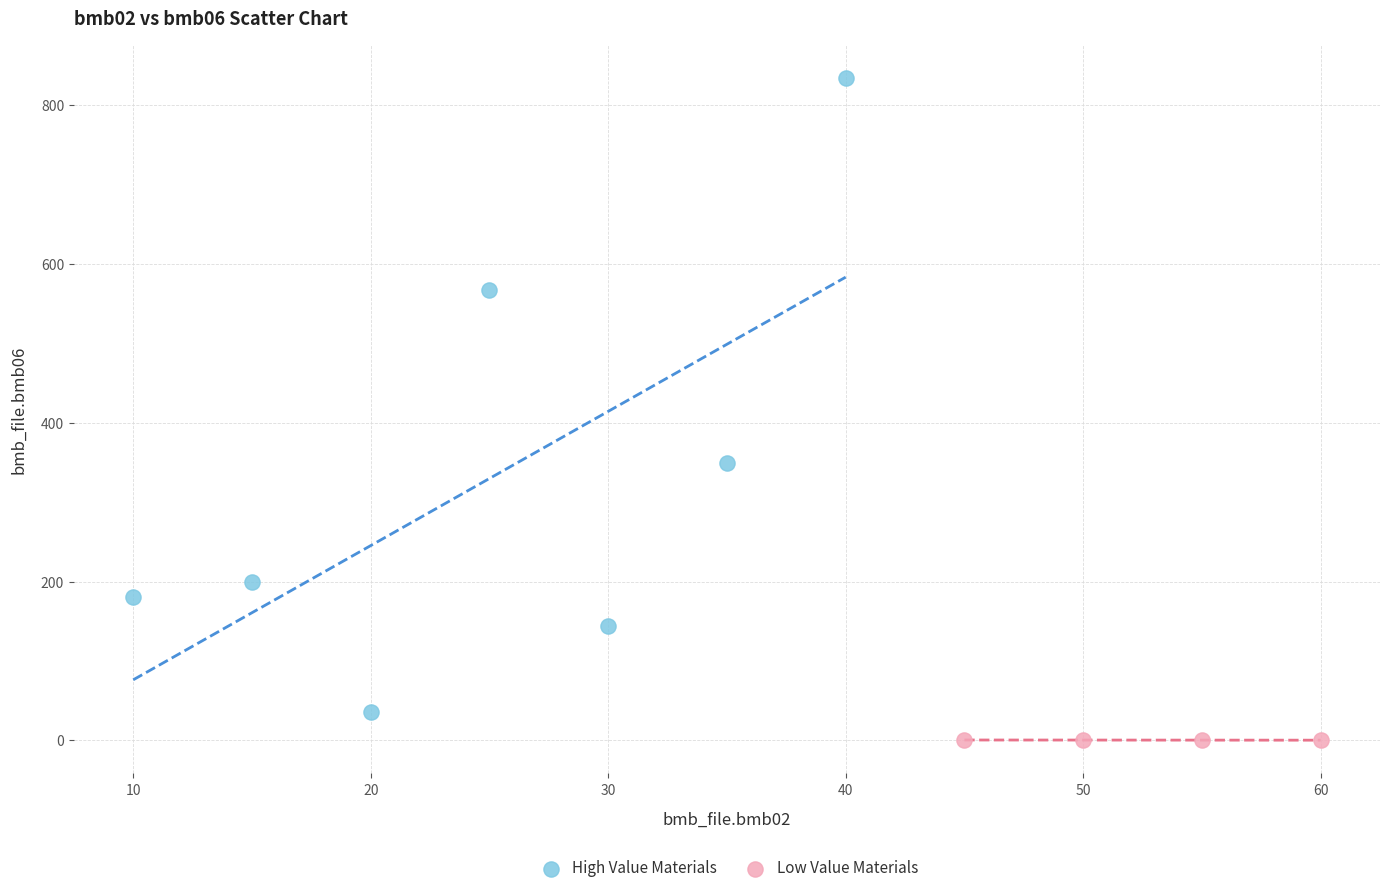

Which series has the largest Y range (max minus min)?

High Value Materials